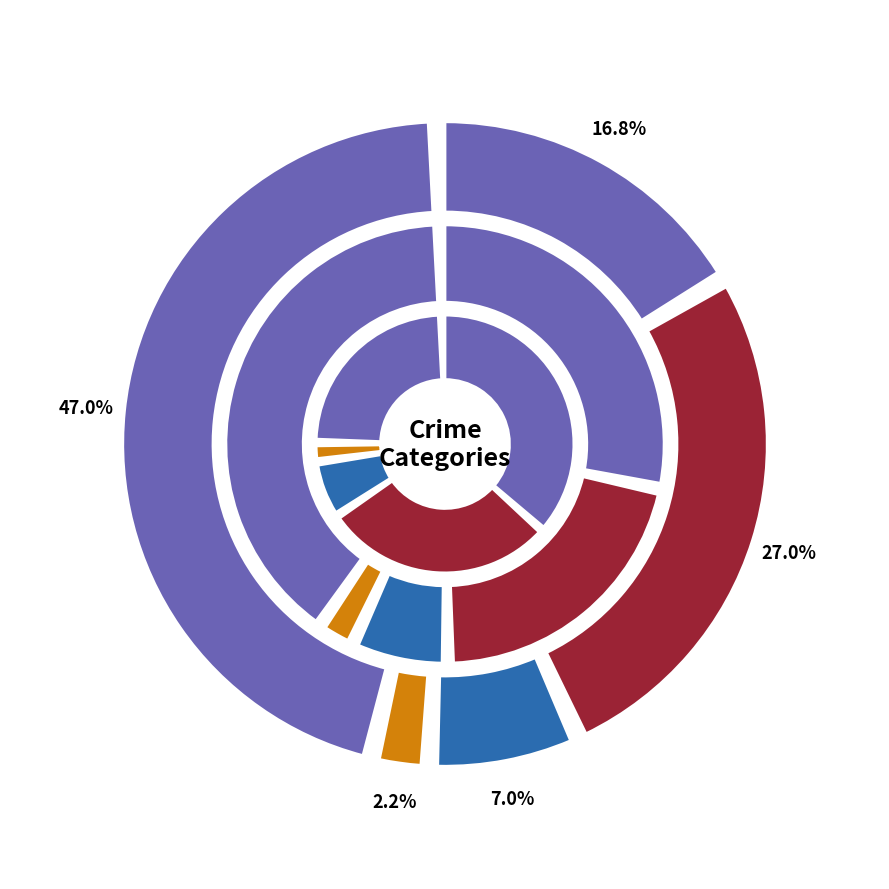

Is there any slice that represents more than half of the pie?

No